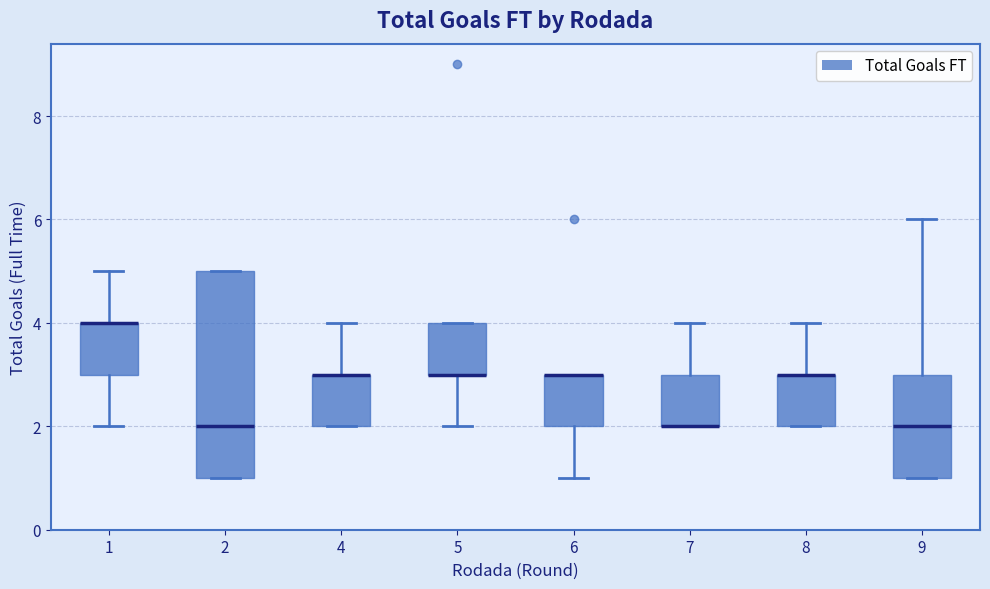

Where is the upper edge of the box at x = 4 on the y-axis? The values are not printed on the chart, so give them approximately, as read against the axis.

3